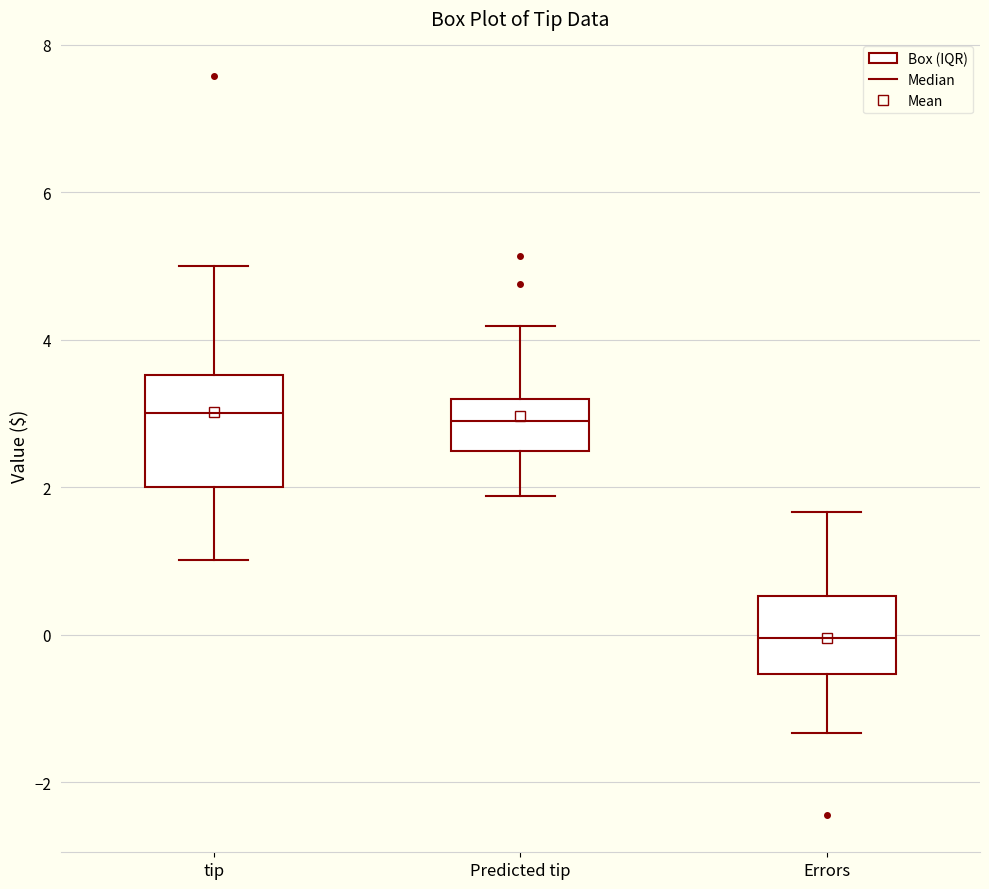

Comparing the boxes themselves (not the whiskers), which one is the tallest?

tip